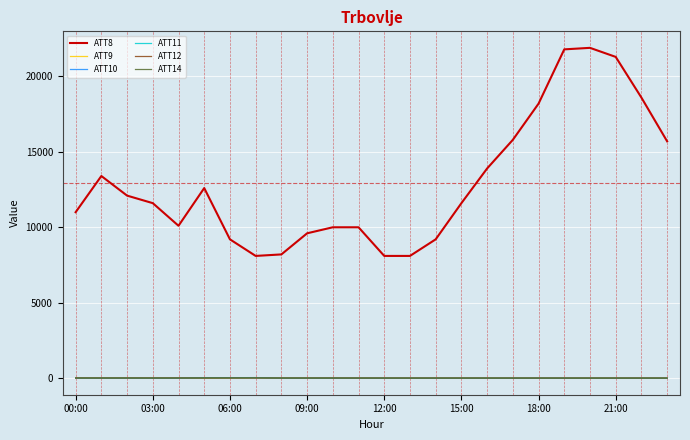

True or false: ATT8 and ATT9 intersect in this chart.

False